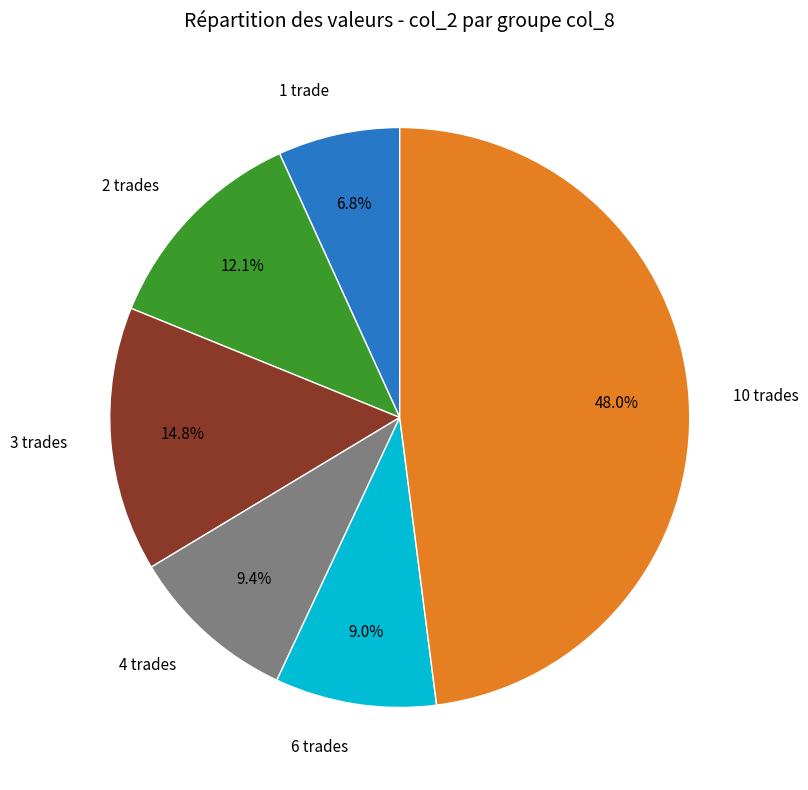

Which category has the smallest portion of the pie?

1 trade